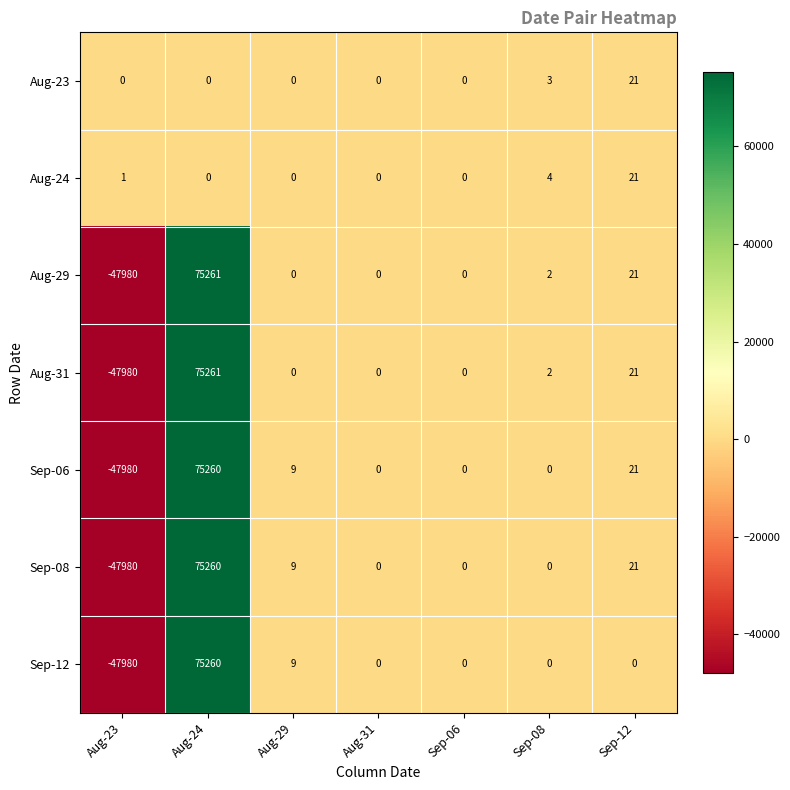

What is the sum of the Aug-29 values at Sep-12 and Sep-08?

23